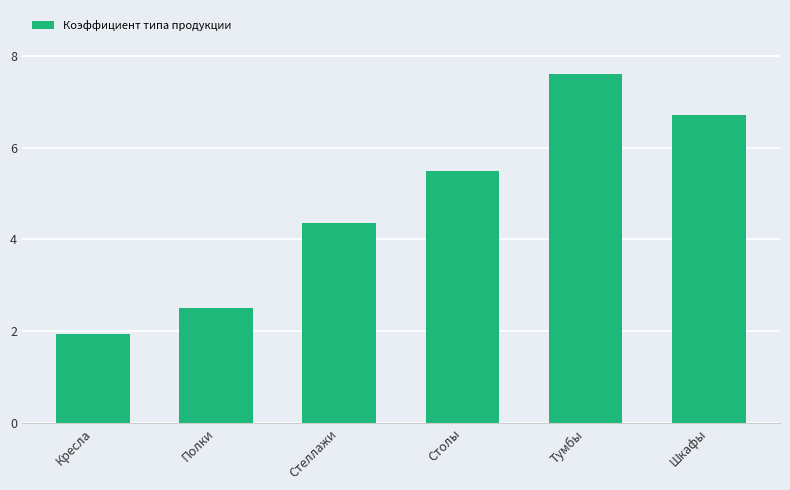

What is the difference between the values at Полки and Шкафы?

4.2